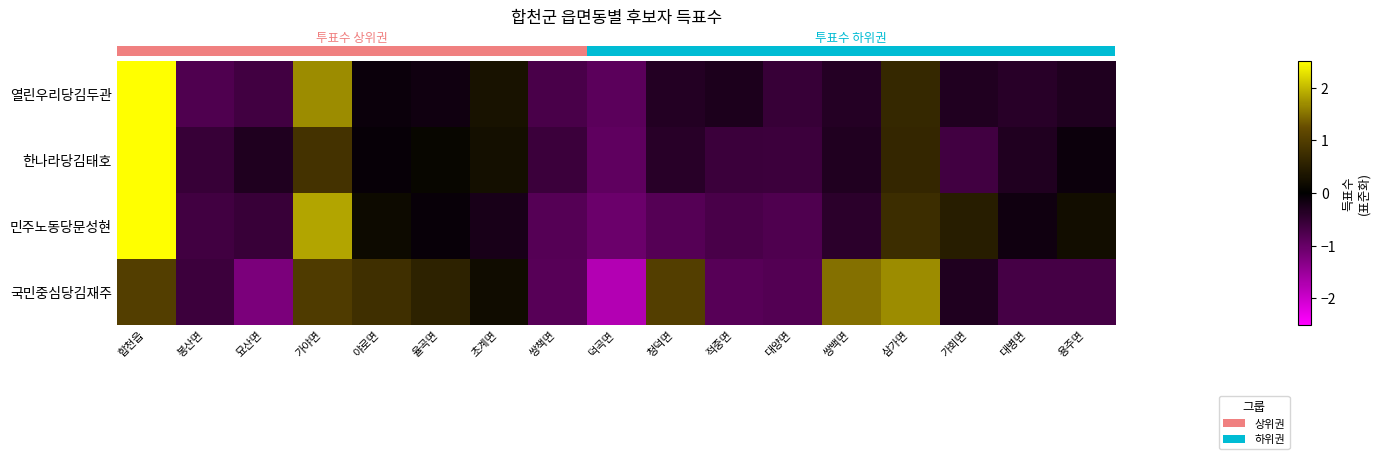

Reading left to right, extract all data points from this chart.

row_0: 3.2	-0.8	-0.6	1.7	-0.1	-0.2	0.3	-0.7	-0.9	-0.3	-0.3	-0.5	-0.4	0.7	-0.3	-0.4	-0.3
row_1: 3.6	-0.5	-0.3	0.8	-0.1	0.1	0.3	-0.6	-0.9	-0.4	-0.6	-0.6	-0.3	0.6	-0.6	-0.3	-0.1
row_2: 2.8	-0.6	-0.6	1.9	0.2	-0.1	-0.3	-0.8	-1.0	-0.8	-0.7	-0.8	-0.4	0.7	0.5	-0.2	0.2
row_3: 1.0	-0.6	-1.2	1.0	0.8	0.6	0.2	-0.9	-1.7	1.0	-0.9	-0.8	1.5	1.7	-0.3	-0.7	-0.7